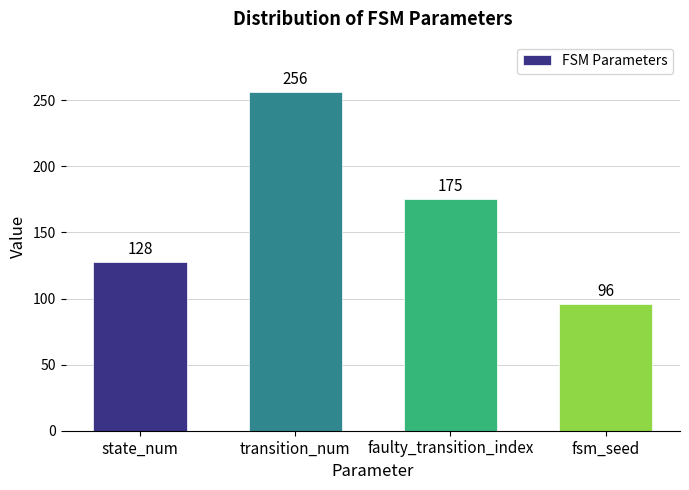

Reading left to right, list all the values displayed in this chart.

state_num=128	transition_num=256	faulty_transition_index=175	fsm_seed=96